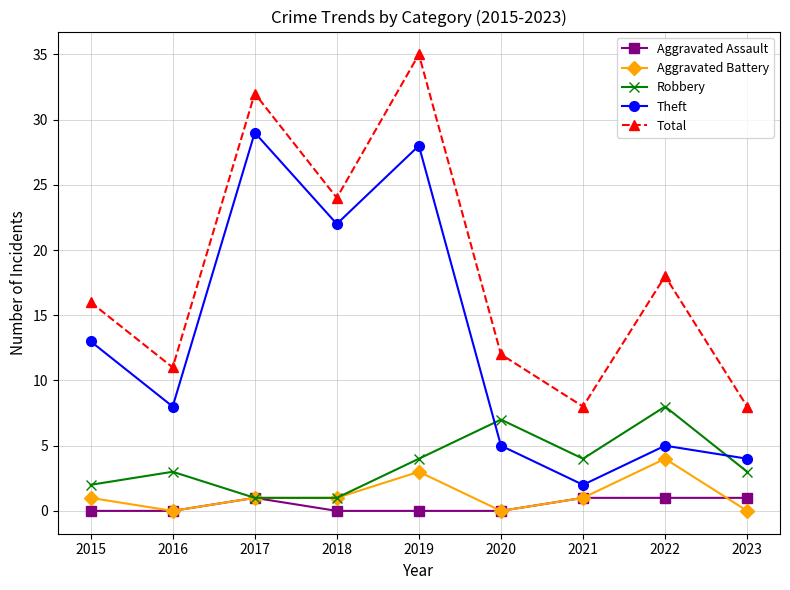

What is the average value of the Robbery series?

4